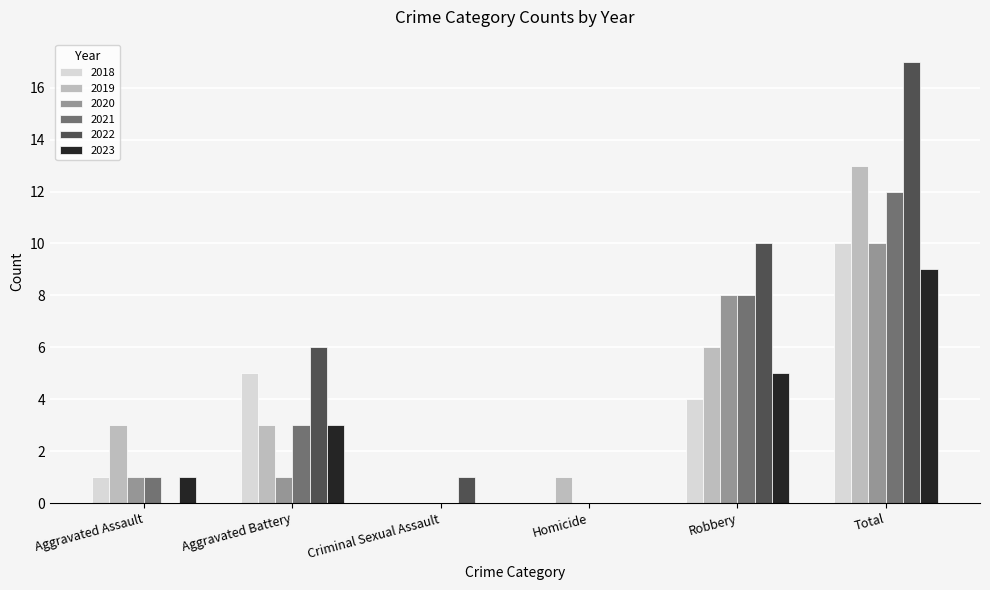

Which series has the largest total across all categories?

2022